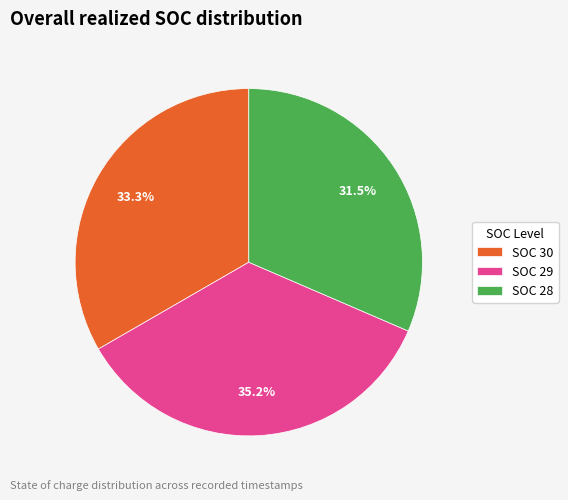

To the nearest percent, what is the difference between the largest and smallest slice percentages?

4%